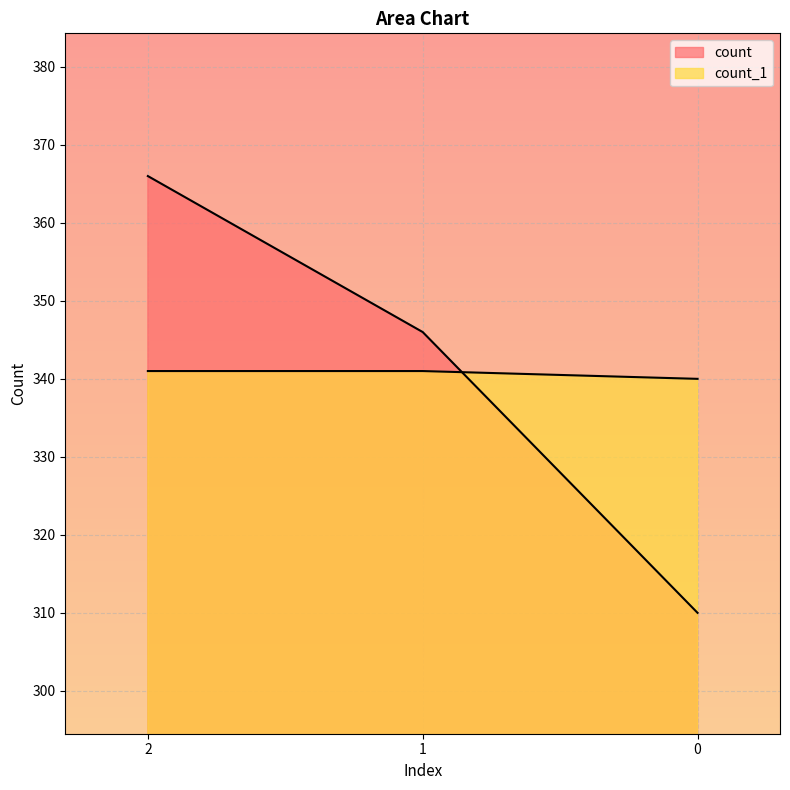

Does the chart display data point markers on the line(s)?

No